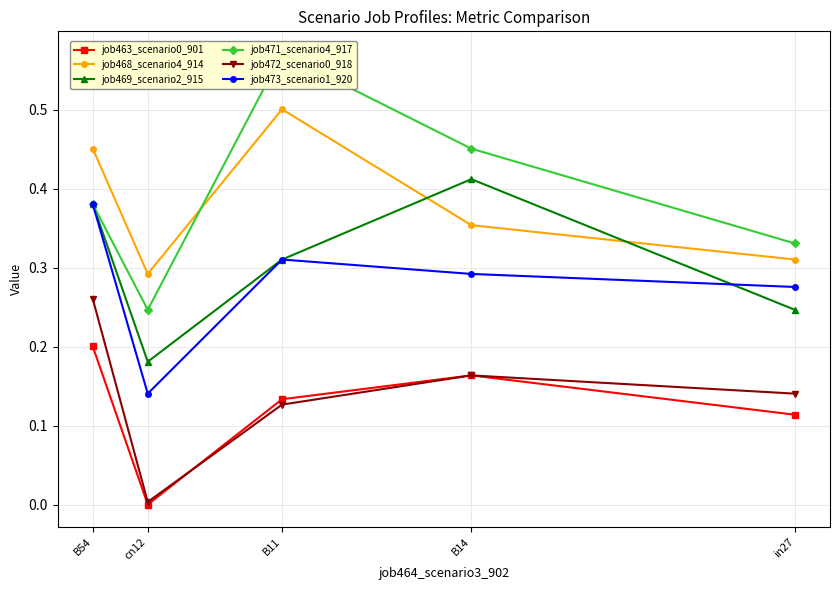

What is the maximum value shown in the chart?

0.6